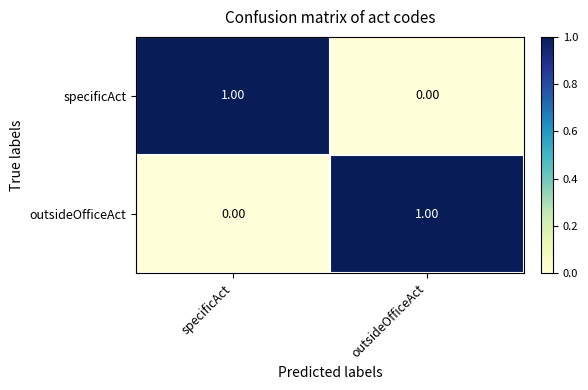

Is the value of outsideOfficeAct at specificAct greater than the value of specificAct at specificAct?

No